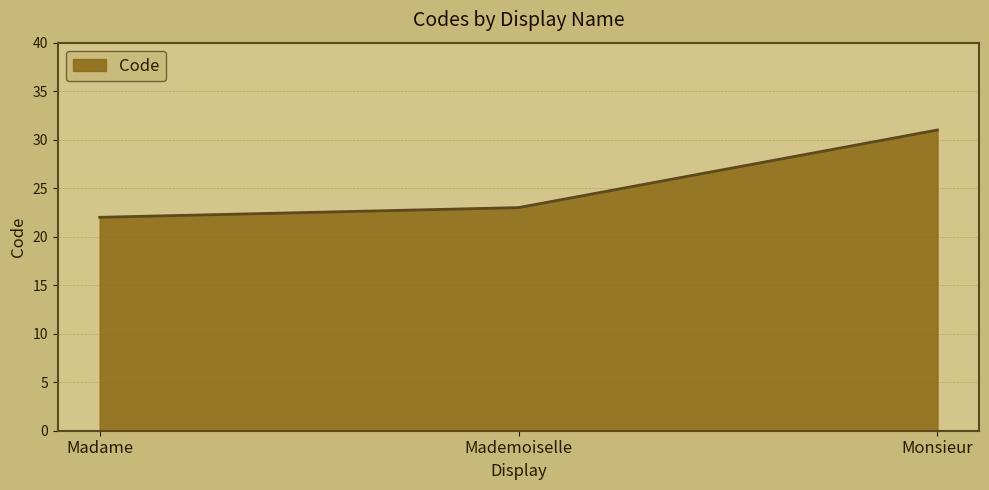

What is the sum of all values?

7426.8